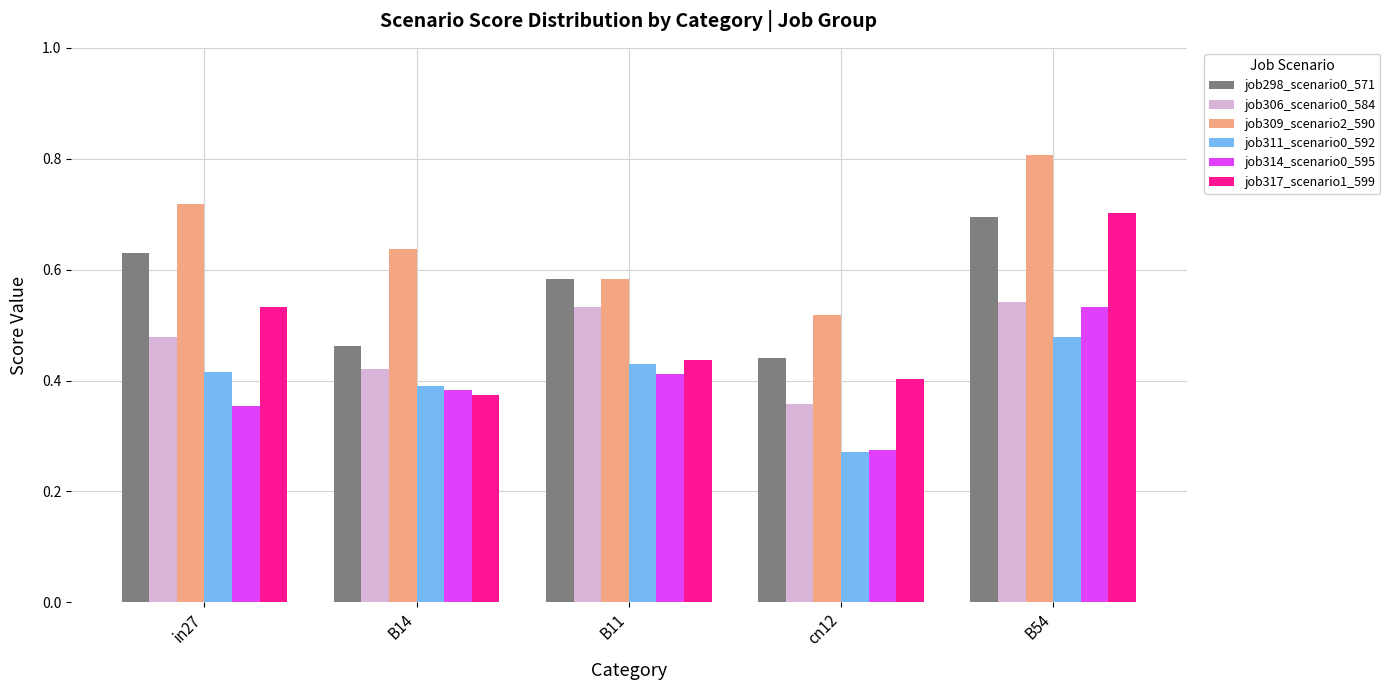

What is the label of the 4th bar from the left?

cn12